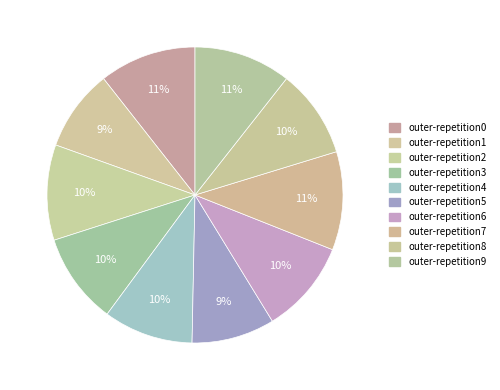

What is the total percentage of outer-repetition6 and outer-repetition2?

20.7%